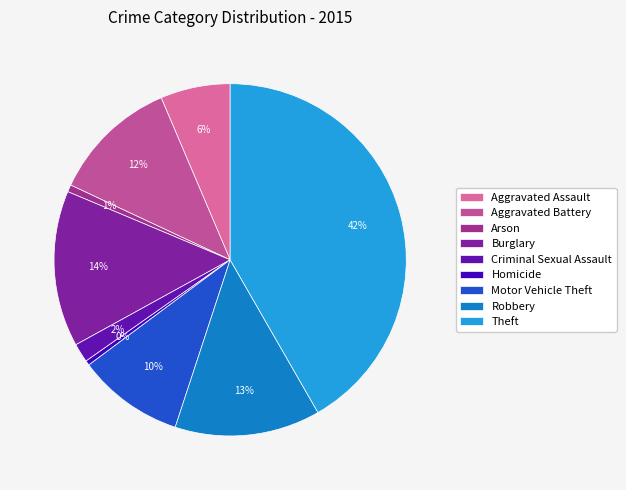

Is there a majority slice in this chart?

No